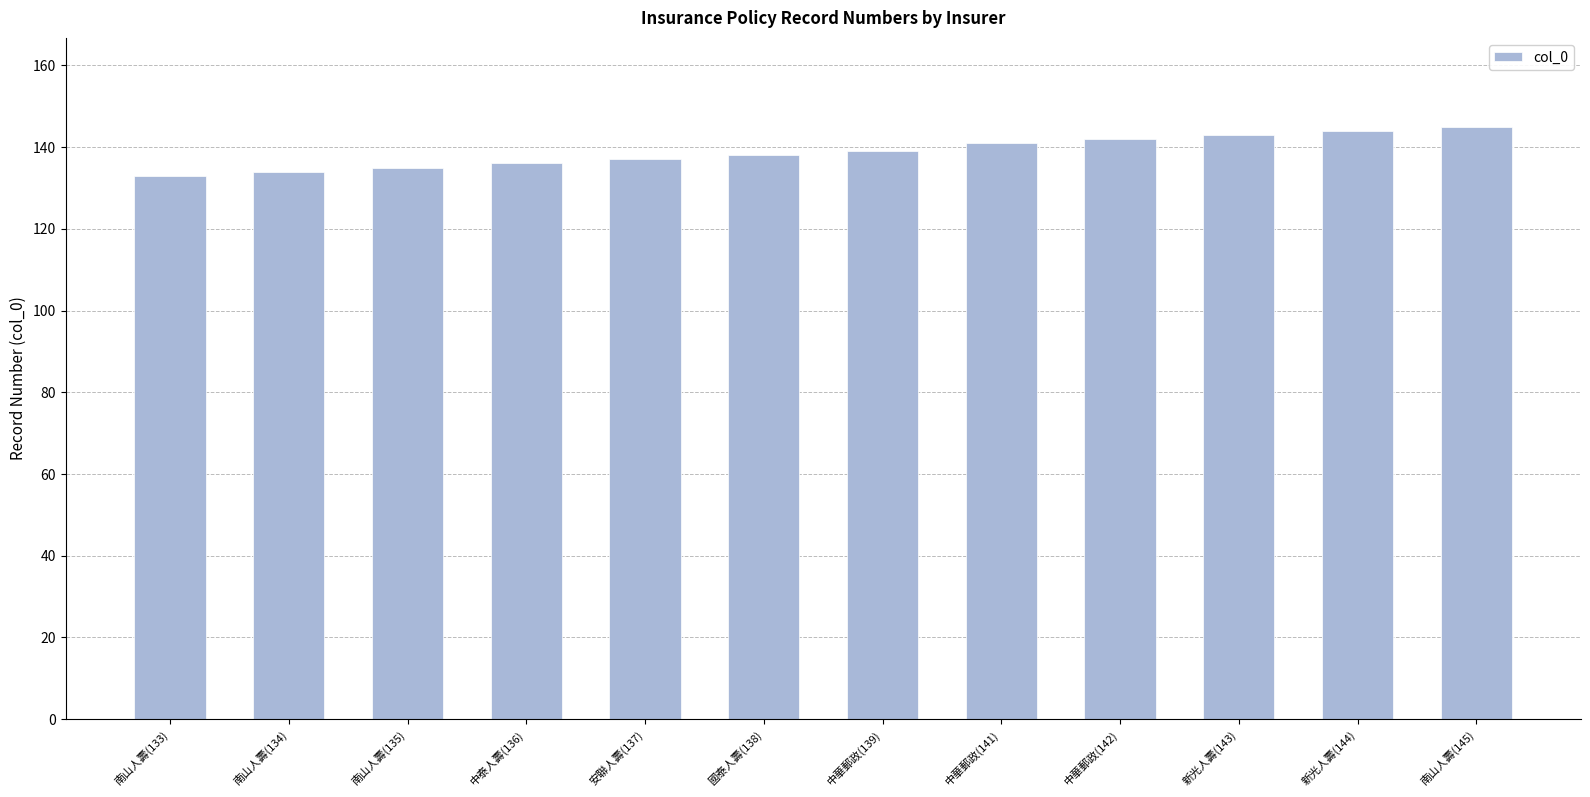

Which has a higher value, 中華郵政(141) or 南山人壽(134)?

中華郵政(141)